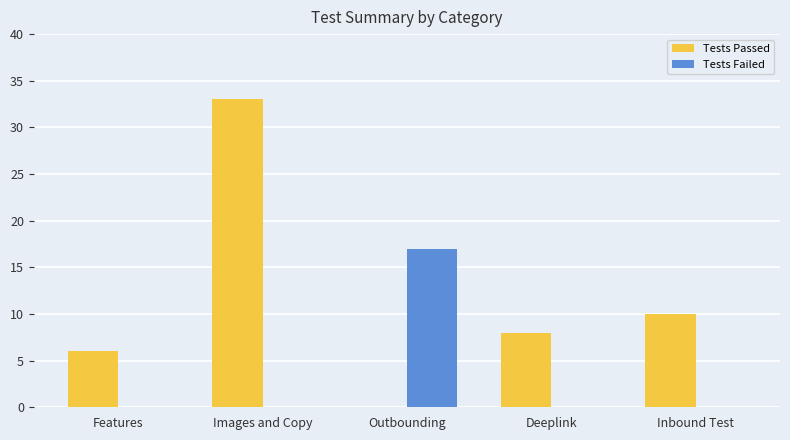

Which series changed the most between Images and Copy and Deeplink?

Tests Passed